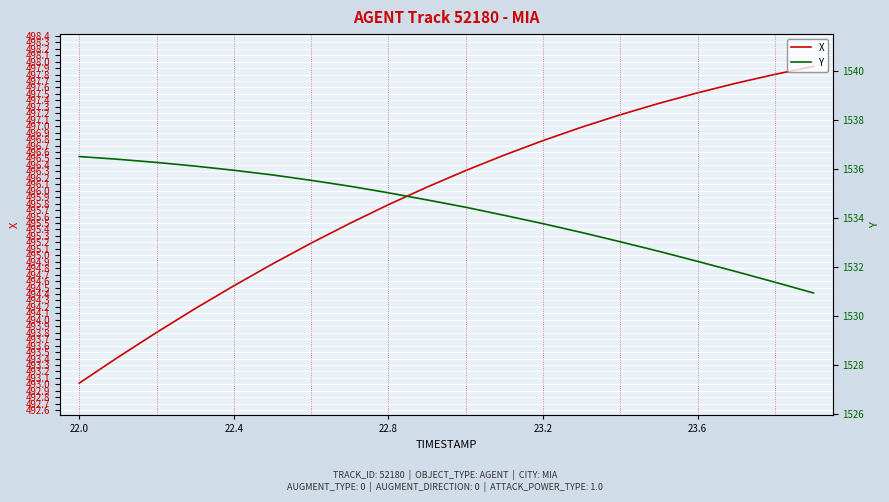

True or false: X has more than 0 points higher than both neighbors.

False